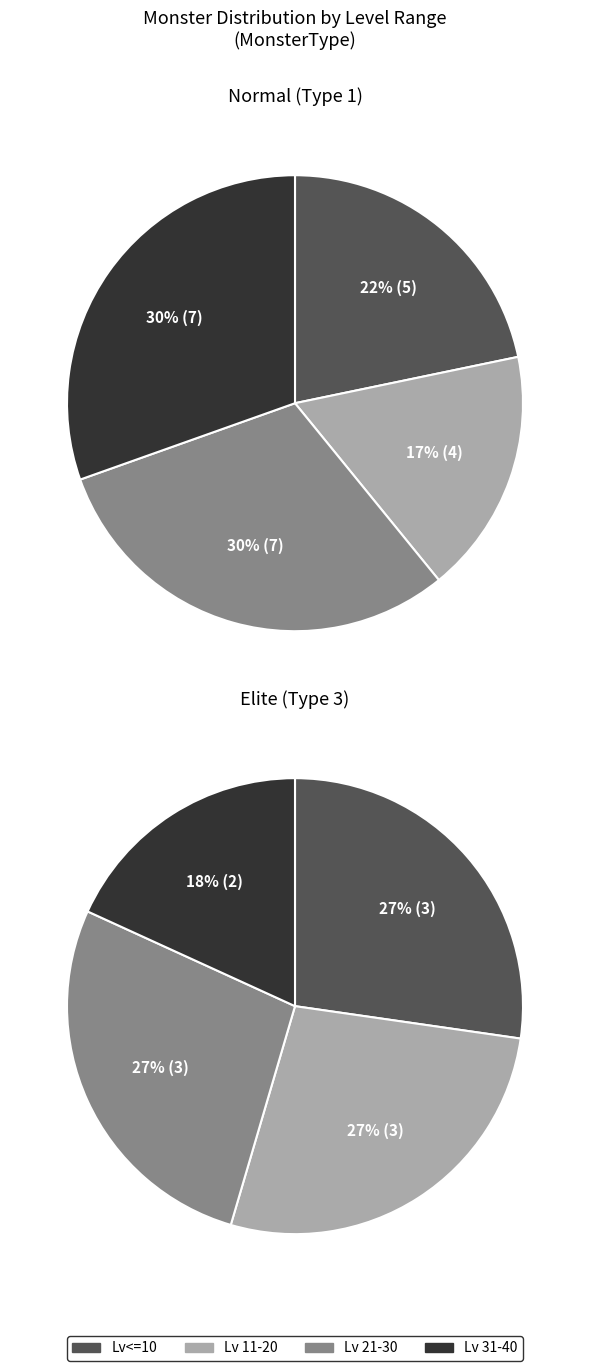

Rank the categories by Normal (Type 1) value from lowest to highest.

1, 0, 2, 3